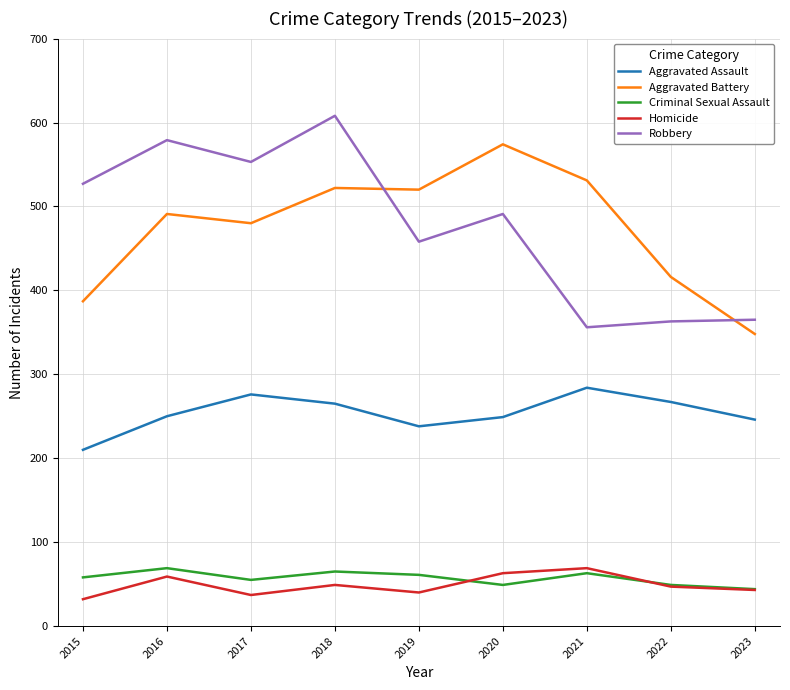

What is the difference between the maximum and minimum values in the Robbery series?

252